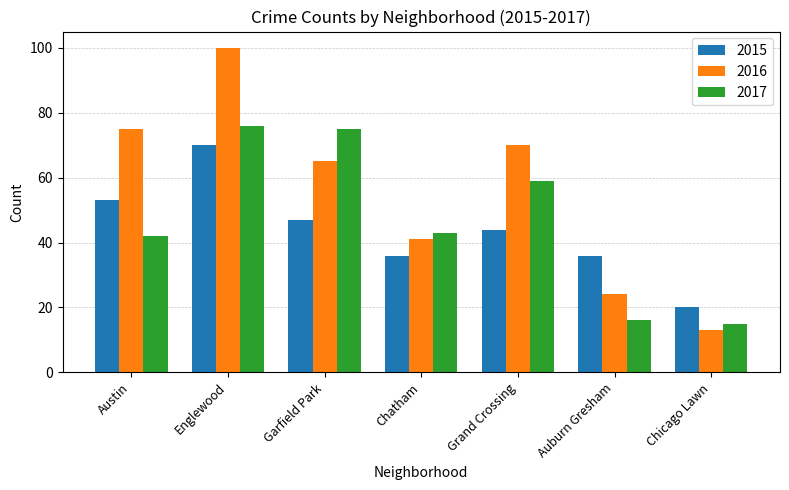

What are all the series names shown in the legend?

2015, 2016, 2017